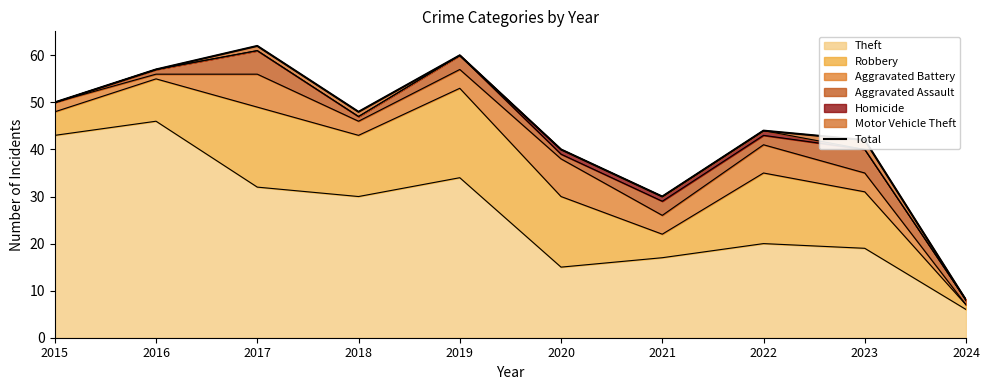

What is the sum of the values at 2017 and 2022?

106